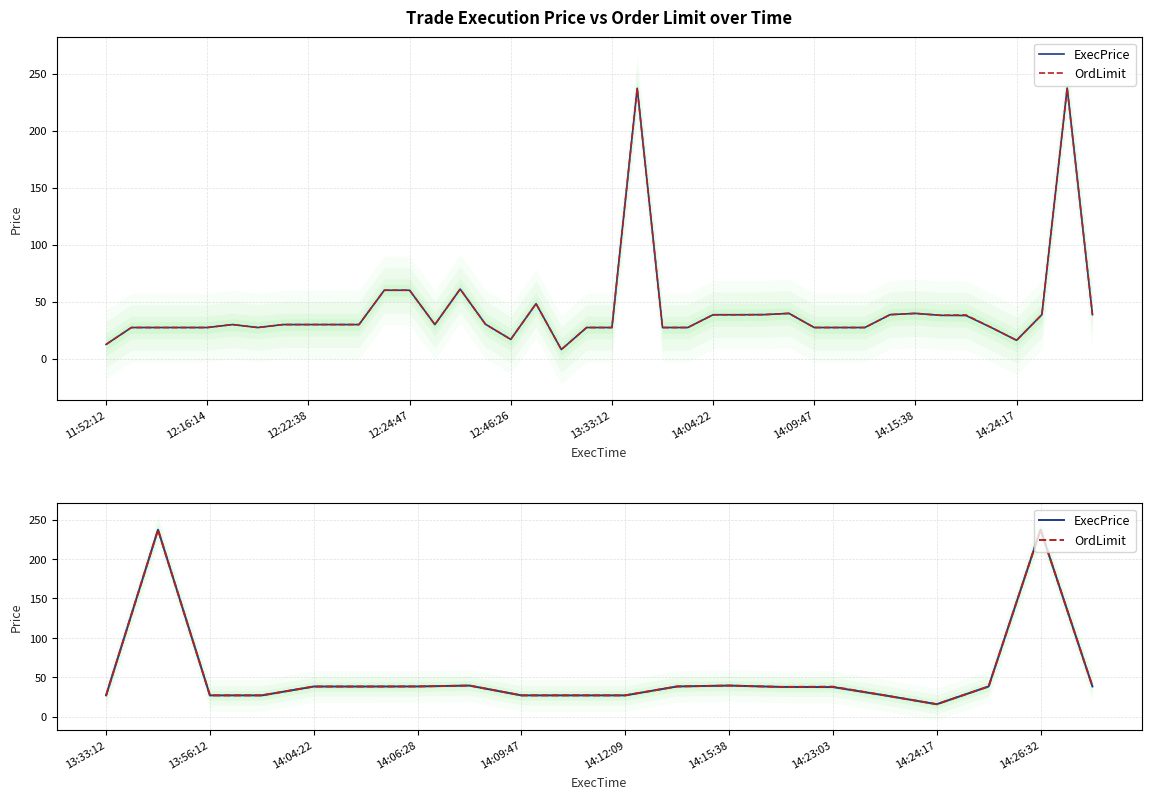

In ExecPrice, how many points are lower than both neighbors (excluding endpoints)?

1